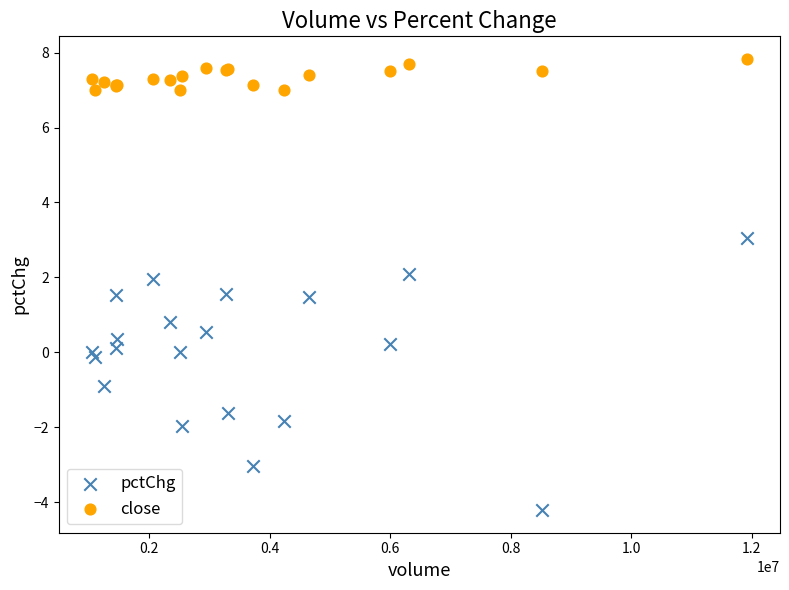

Which series reaches the maximum Y coordinate?

close